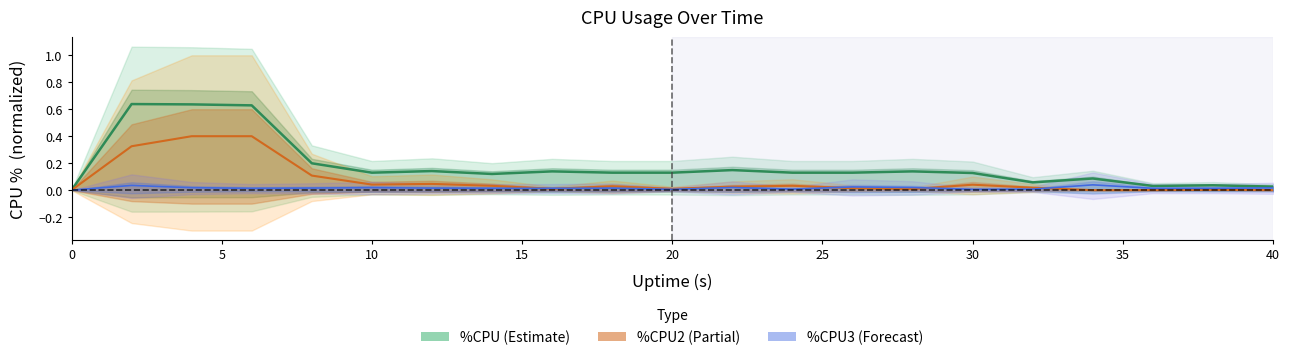

Reading left to right, list all the values displayed in this chart.

%CPU: 0.0	0.6	0.6	0.6	0.2	0.1	0.1	0.1	0.1	0.1	0.1	0.1	0.1	0.1	0.1	0.1	0.1	0.1	0.0	0.0	0.0
%CPU2: 0.0	0.3	0.4	0.4	0.1	0.0	0.0	0.0	0.0	0.0	0.0	0.0	0.0	0.0	0.0	0.0	0.0	0.0	0.0	0.0	0.0
%CPU3: 0.0	0.0	0.0	0.0	0.0	0.0	0.0	0.0	0.0	0.0	0.0	0.0	0.0	0.0	0.0	0.0	0.0	0.0	0.0	0.0	0.0